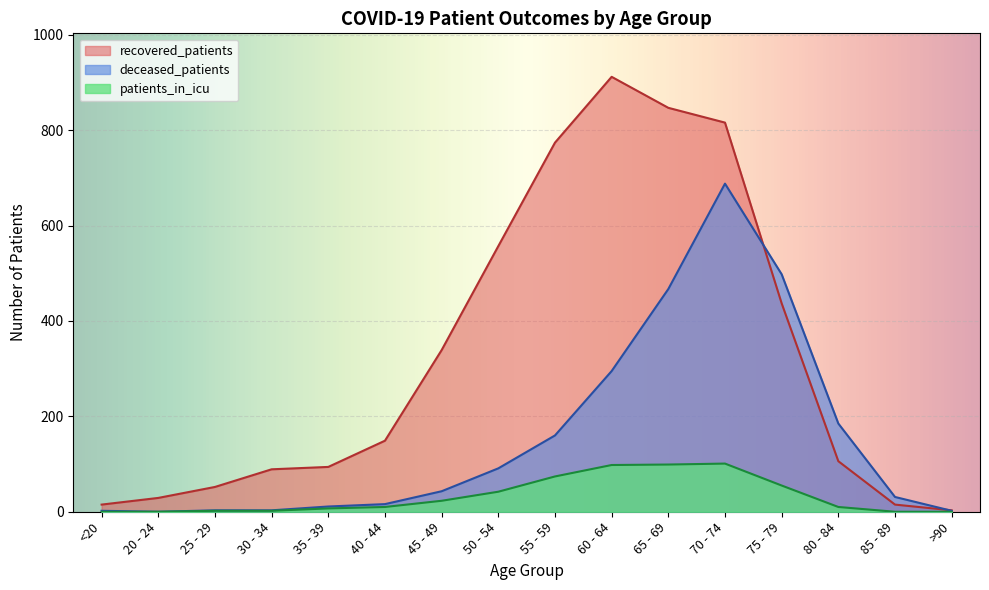

At which category is the sum across all series the highest?

70 - 74